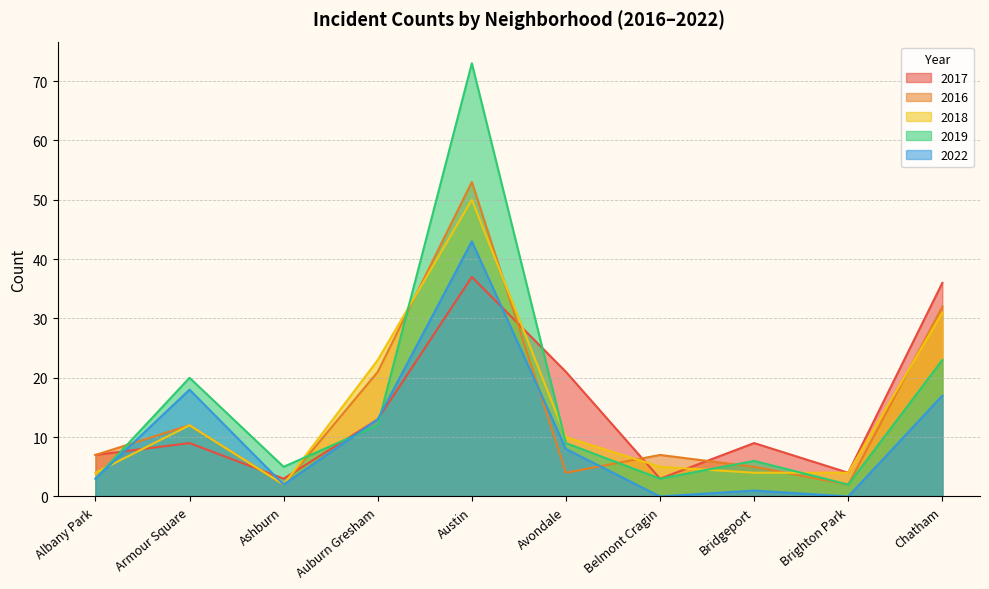

Reading left to right, what are all the values shown in this chart?

2017: Albany Park=7	Armour Square=9	Ashburn=3	Auburn Gresham=13	Austin=37	Avondale=21	Belmont Cragin=3	Bridgeport=9	Brighton Park=4	Chatham=36
2016: Albany Park=7	Armour Square=12	Ashburn=2	Auburn Gresham=21	Austin=53	Avondale=4	Belmont Cragin=7	Bridgeport=5	Brighton Park=2	Chatham=32
2018: Albany Park=4	Armour Square=12	Ashburn=2	Auburn Gresham=23	Austin=50	Avondale=10	Belmont Cragin=5	Bridgeport=4	Brighton Park=4	Chatham=31
2019: Albany Park=3	Armour Square=20	Ashburn=5	Auburn Gresham=12	Austin=73	Avondale=9	Belmont Cragin=3	Bridgeport=6	Brighton Park=2	Chatham=23
2022: Albany Park=3	Armour Square=18	Ashburn=2	Auburn Gresham=13	Austin=43	Avondale=8	Belmont Cragin=0	Bridgeport=1	Brighton Park=0	Chatham=17